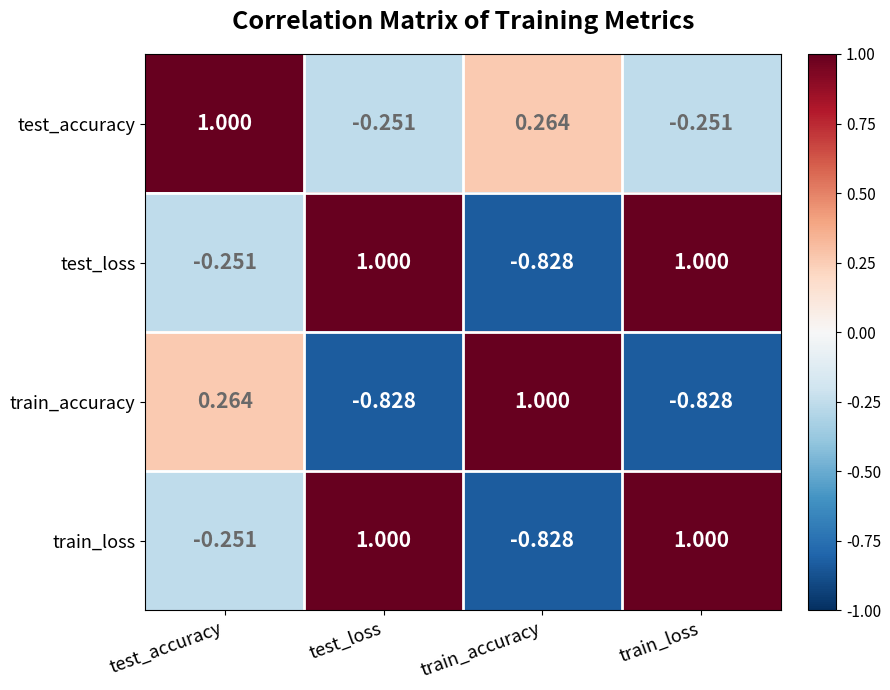

At which label is train_accuracy closest to 0?

test_accuracy